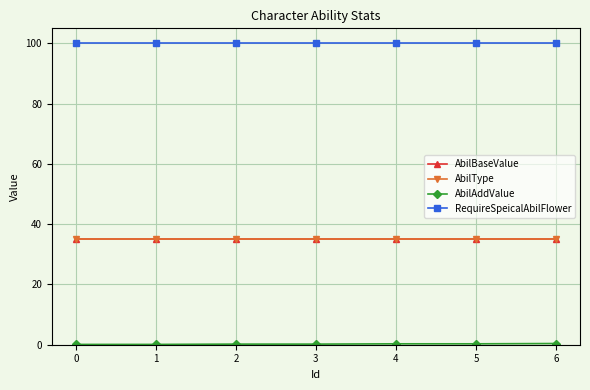

How many lines are shown in the chart?

4